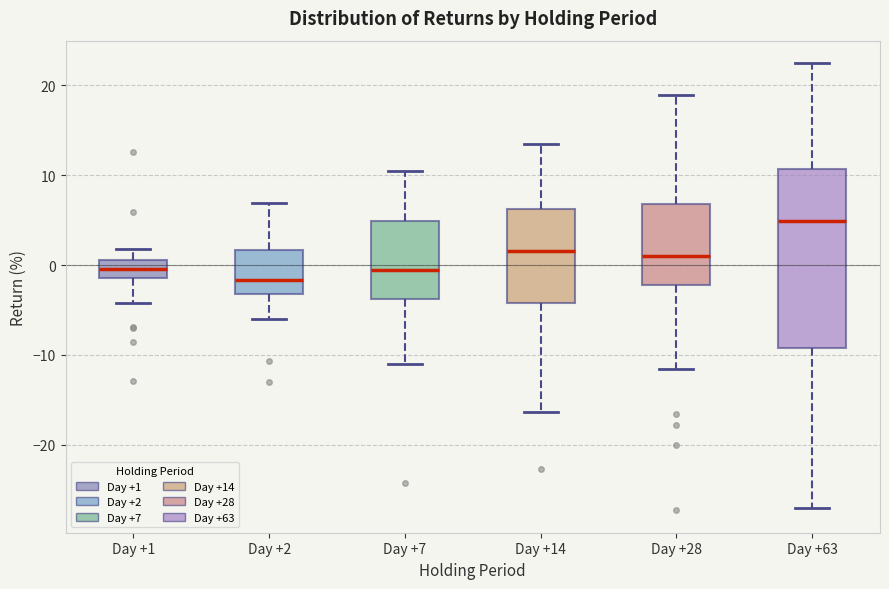

Where does the median line of the box for Day +2 sit on the y-axis? The values are not printed on the chart, so give them approximately, as read against the axis.

-2